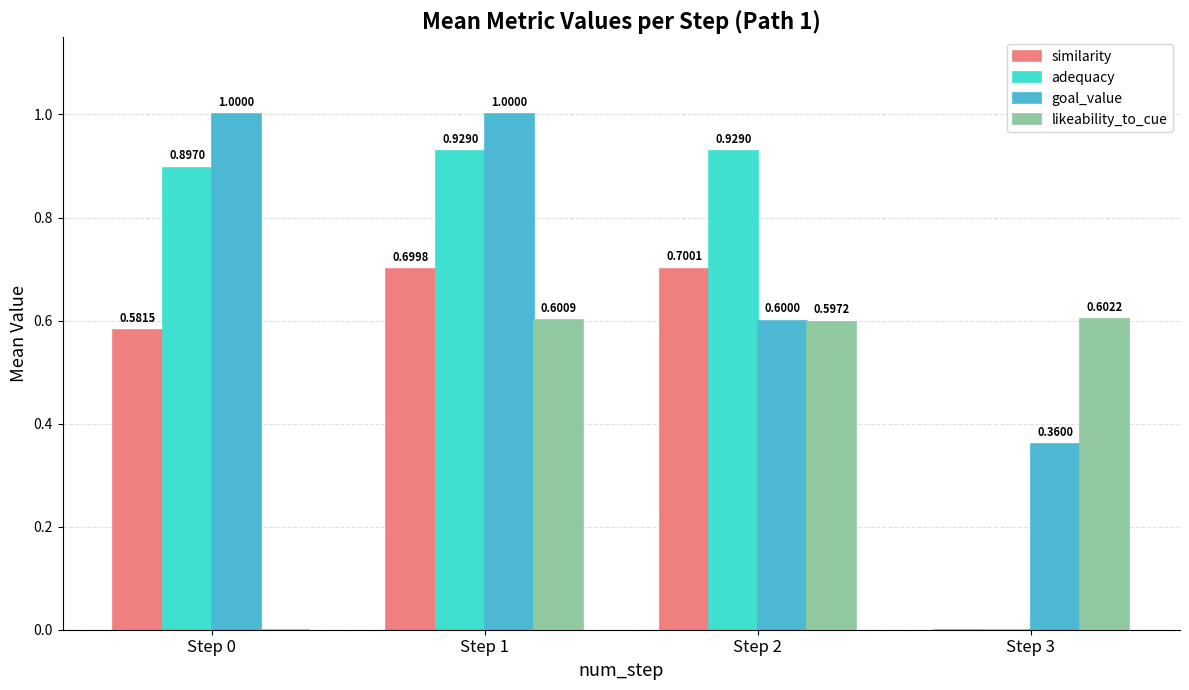

What are all the series names shown in the legend?

similarity, adequacy, goal_value, likeability_to_cue